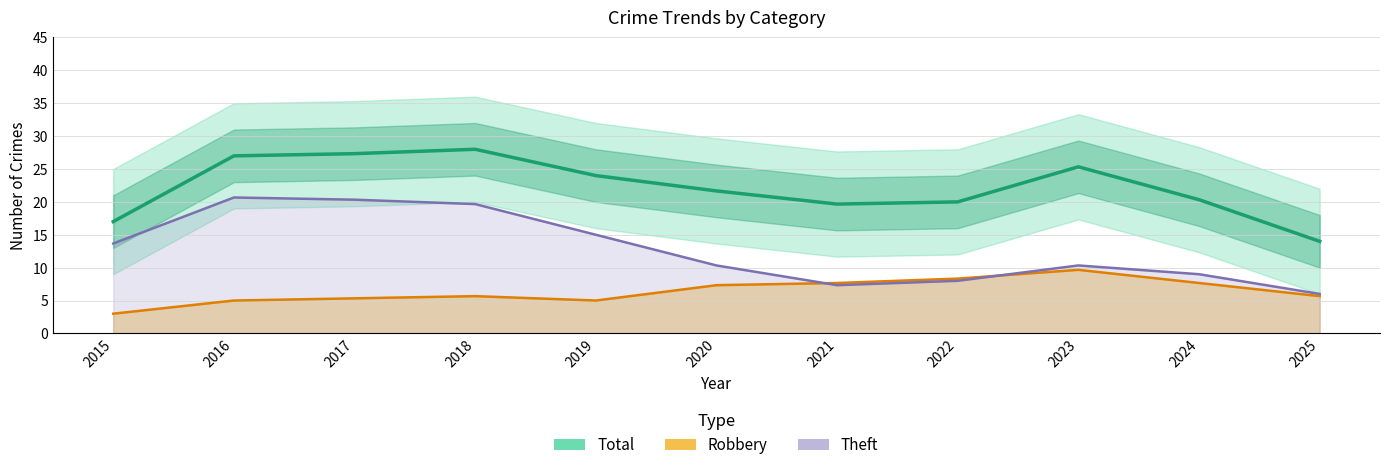

Where is the first local maximum for Total?

2018